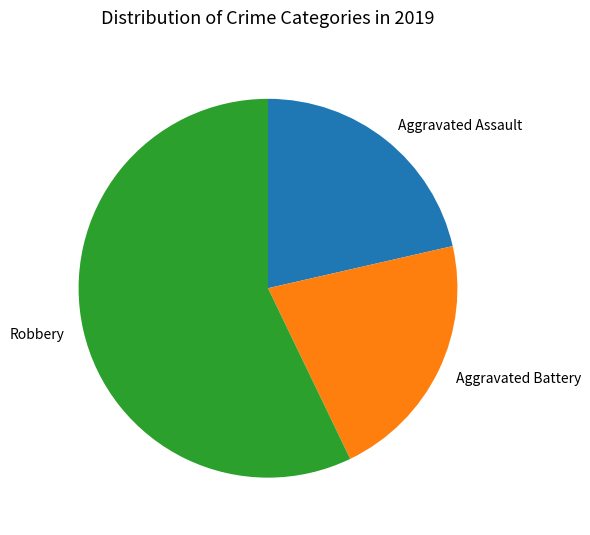

What is the largest slice in the pie chart?

Robbery